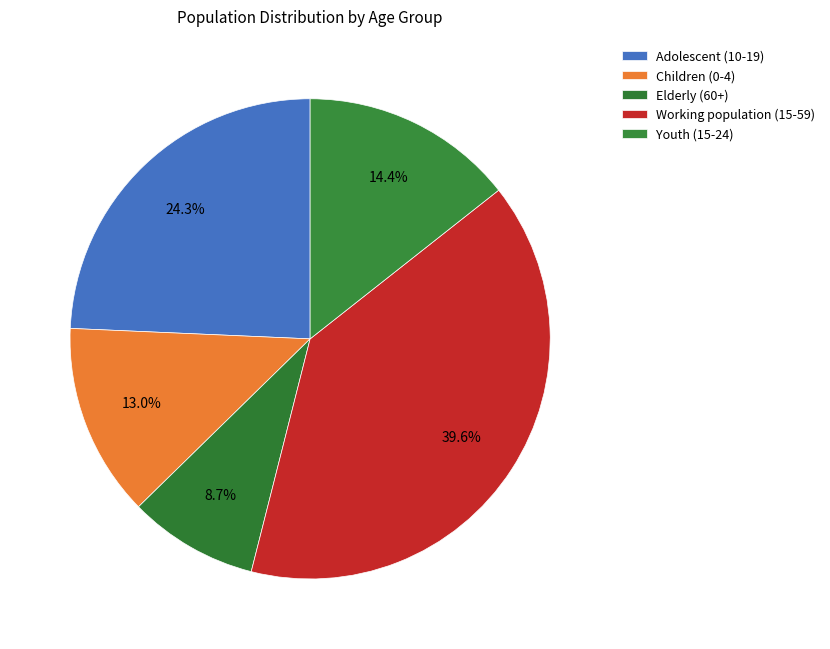

Is there any slice that represents more than half of the pie?

No